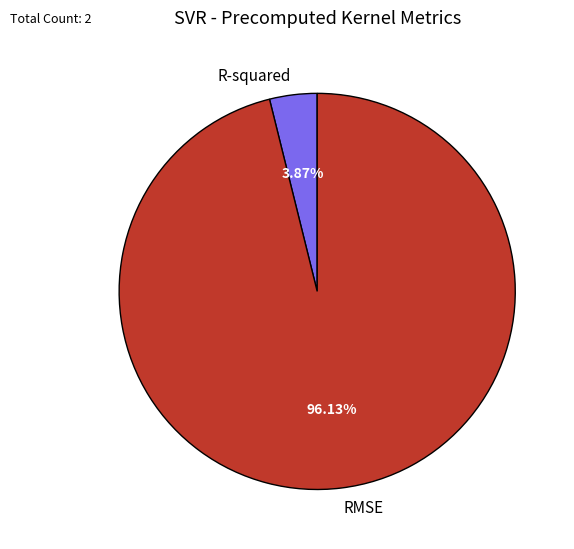

To the nearest percent, what portion does R-squared represent?

4%